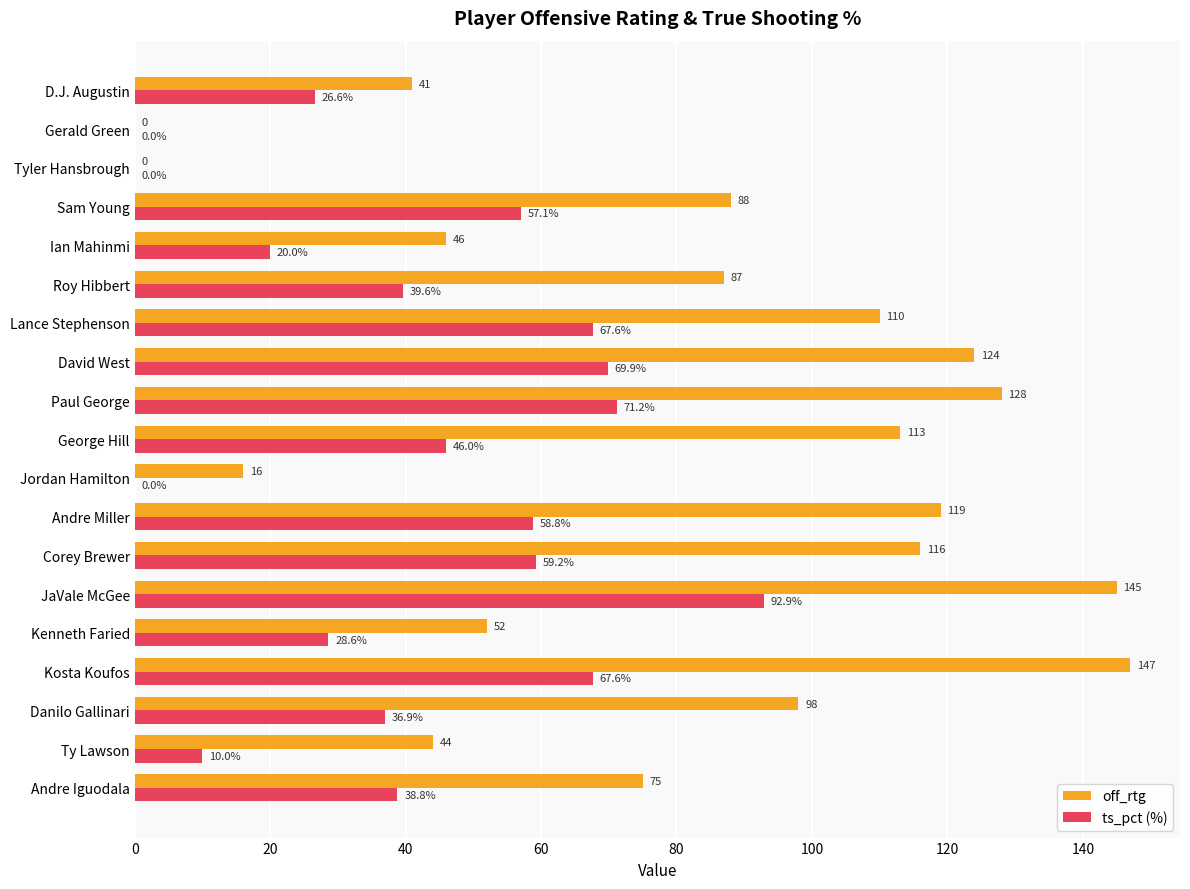

What are all the series names shown in the legend?

off_rtg, ts_pct (%)